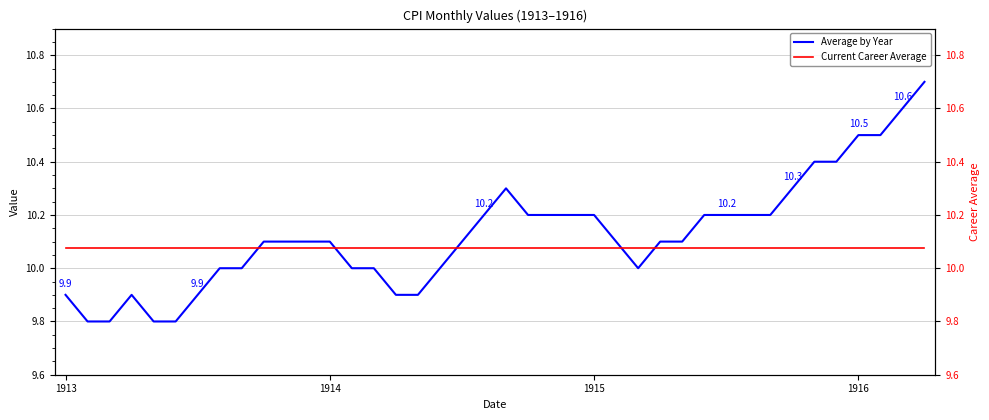

Where is the first local minimum for Average by Year?

26